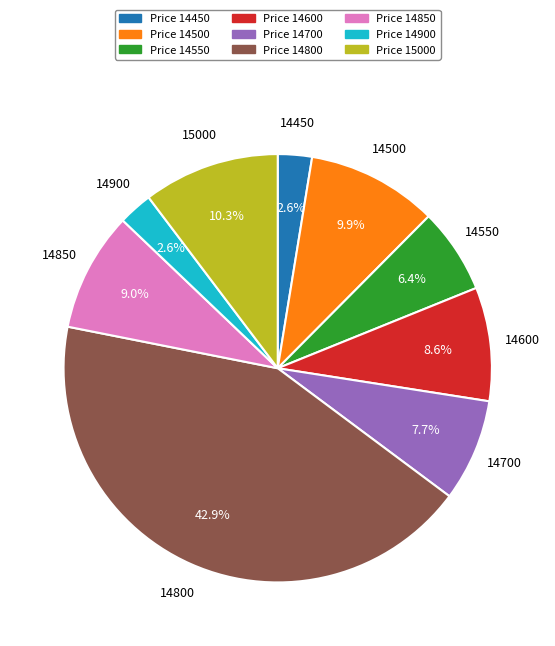

Combined, what portion of the pie is 14700 and 14500?

17.6%